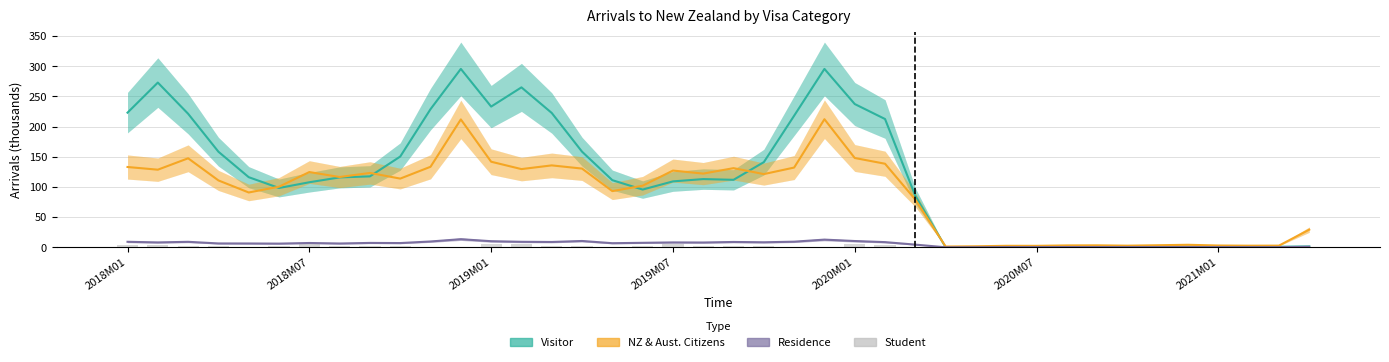

At which category is the sum across all series the highest?

11